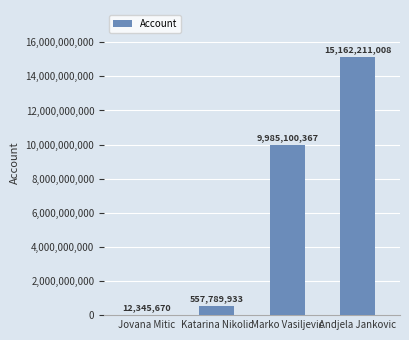

What is the sum of all values?

25717446978